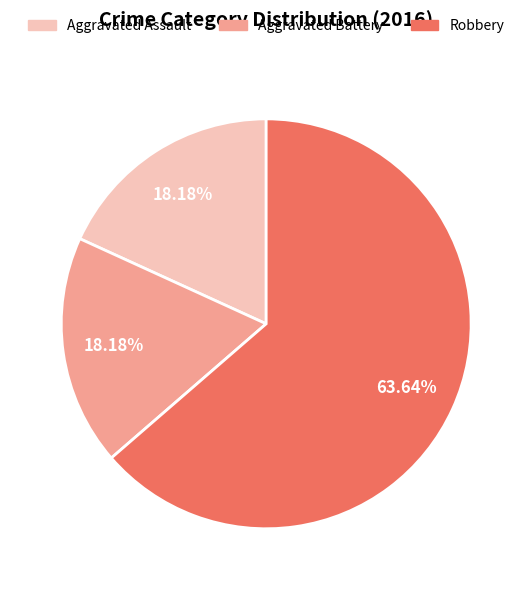

Which category has the biggest portion of the pie?

Robbery